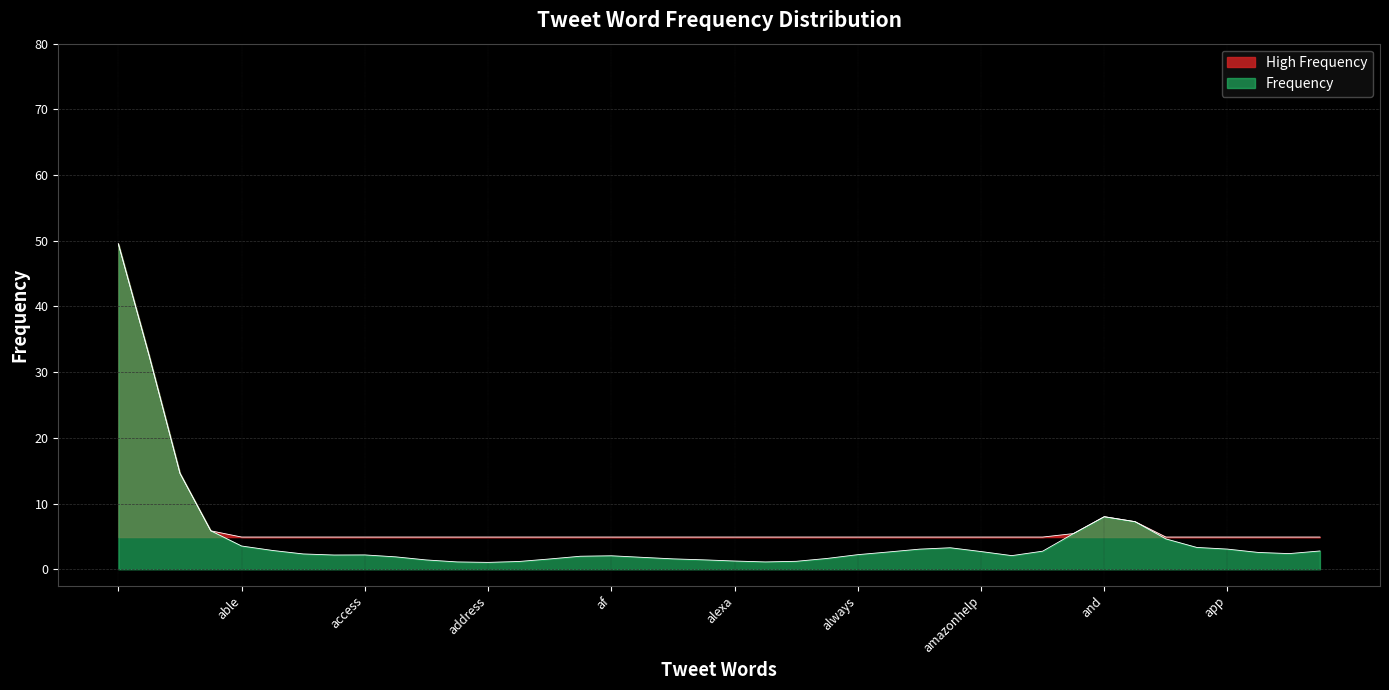

Which has a higher value, address or aboutasix?

address